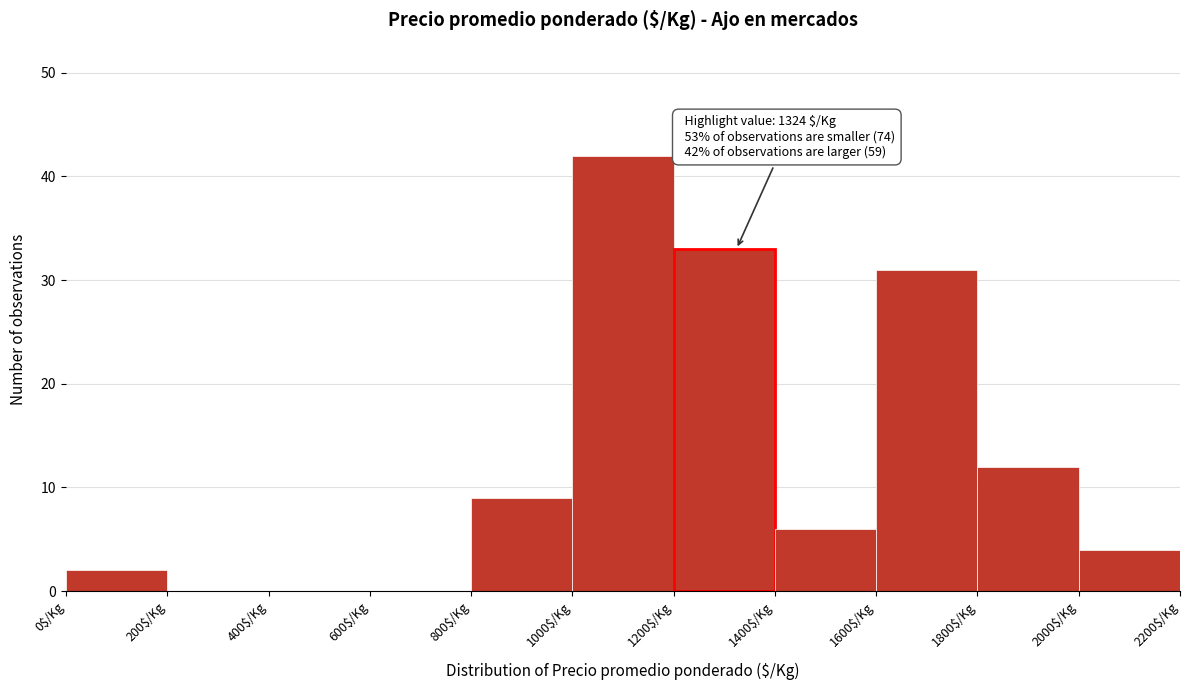

Which range on the x-axis has the tallest bar?

1000 to 1200